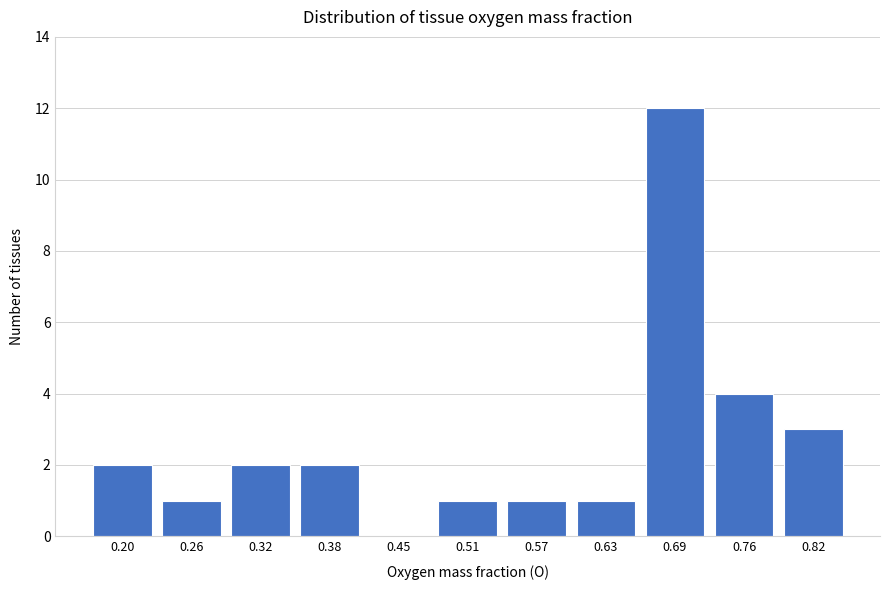

Reading left to right, extract all data points from this chart.

0.20=2	0.26=1	0.32=2	0.38=2	0.45=0	0.51=1	0.57=1	0.63=1	0.69=12	0.76=4	0.82=3